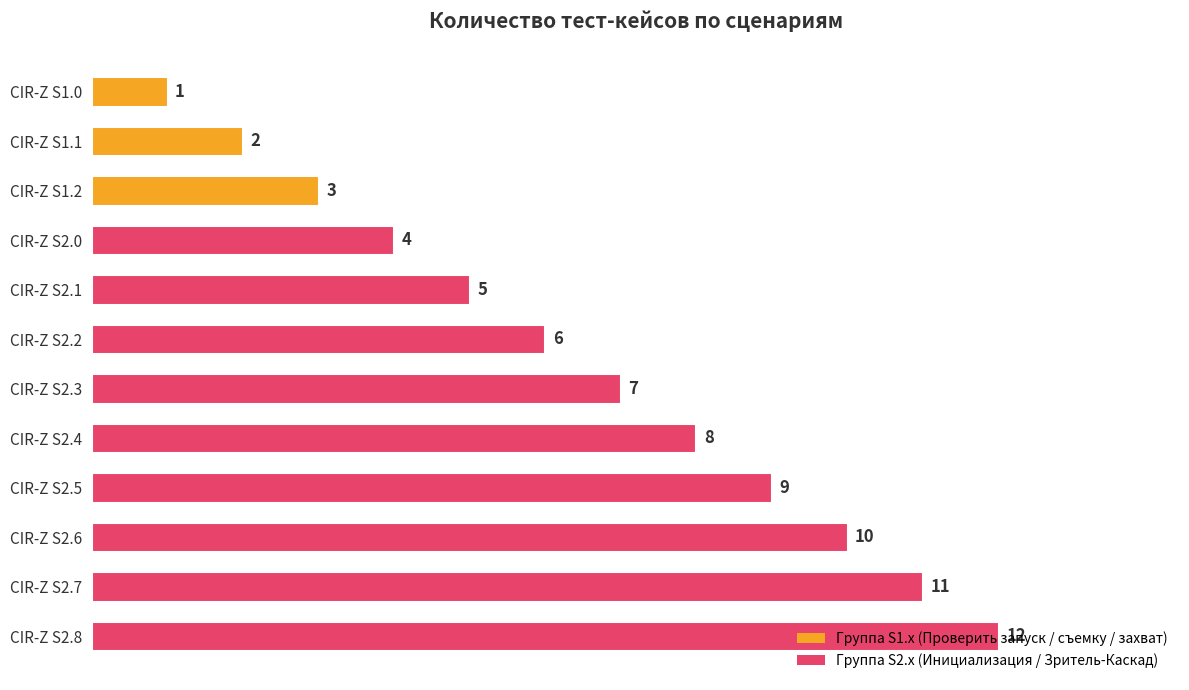

True or false: the data shows 6 at CIR-Z S2.7.

False